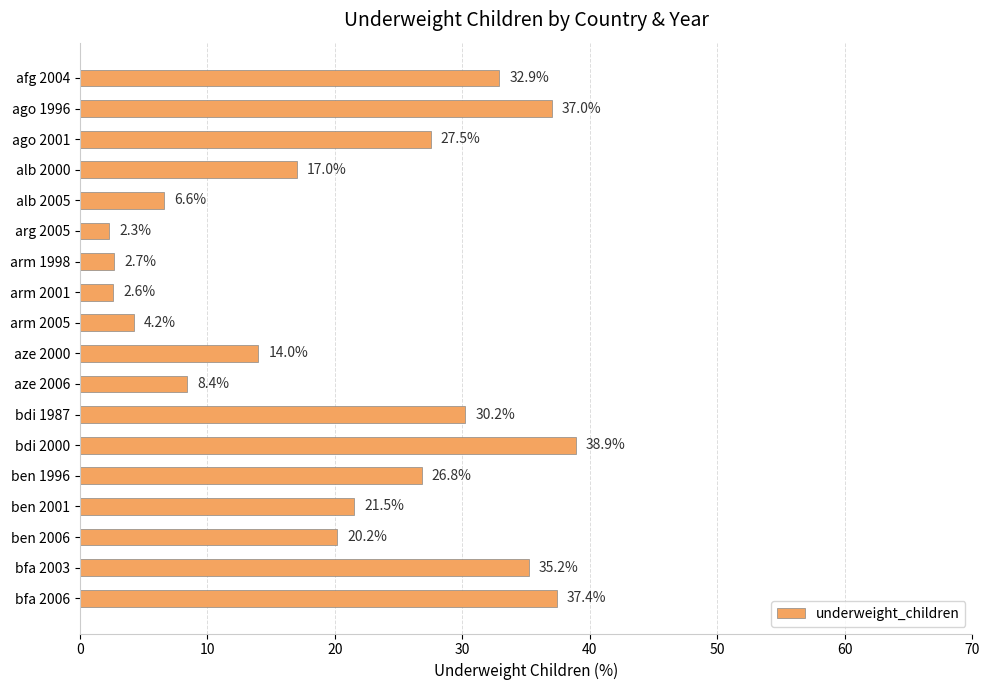

Rank the categories by value from highest to lowest.

bdi 2000, bfa 2006, ago 1996, bfa 2003, afg 2004, bdi 1987, ago 2001, ben 1996, ben 2001, ben 2006, alb 2000, aze 2000, aze 2006, alb 2005, arm 2005, arm 1998, arm 2001, arg 2005